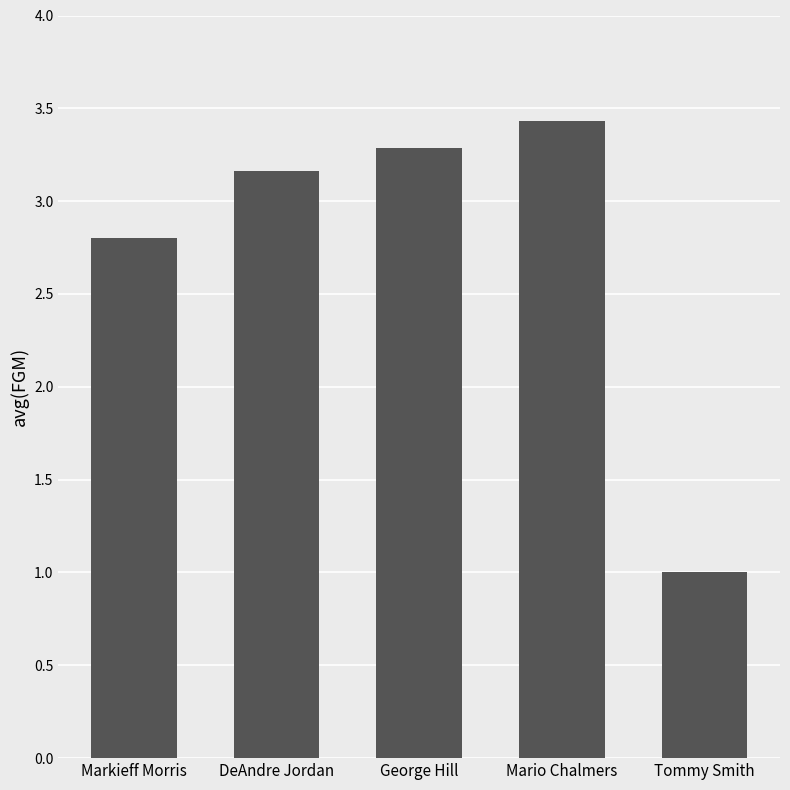

What position from the left is Mario Chalmers?

4